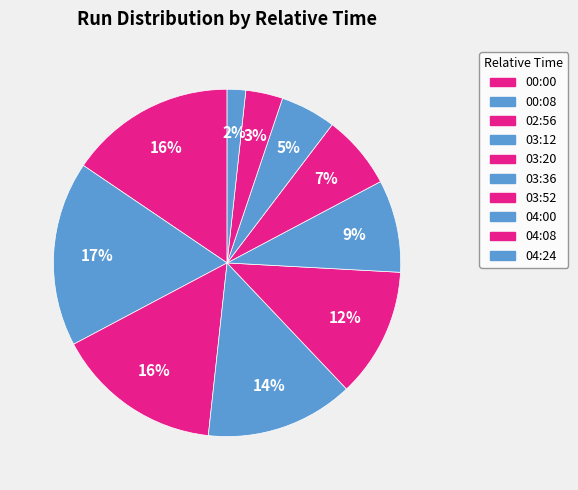

How many segments does this pie chart have?

10